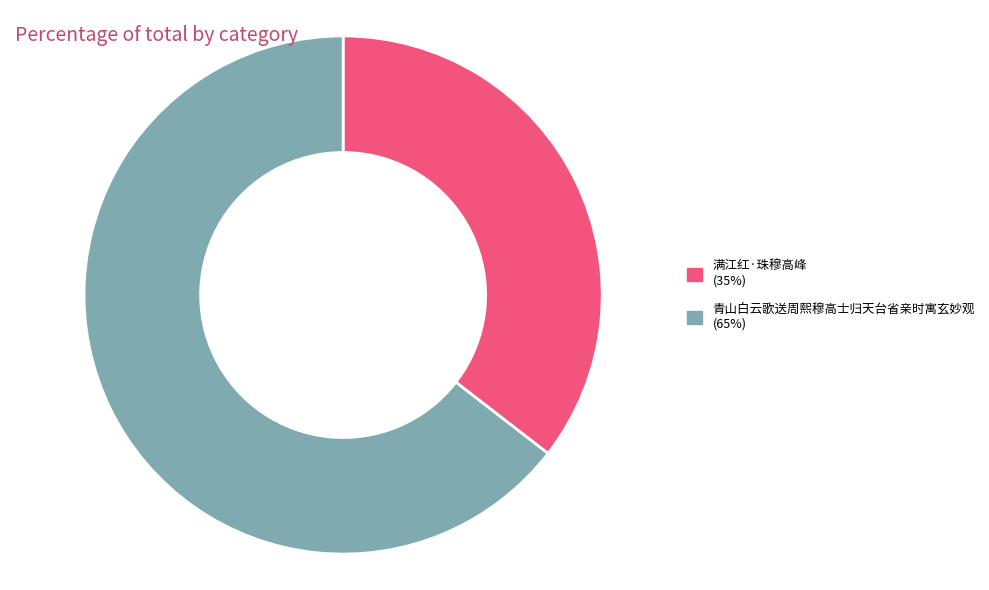

Is 满江红·珠穆高峰 the majority of the pie?

No